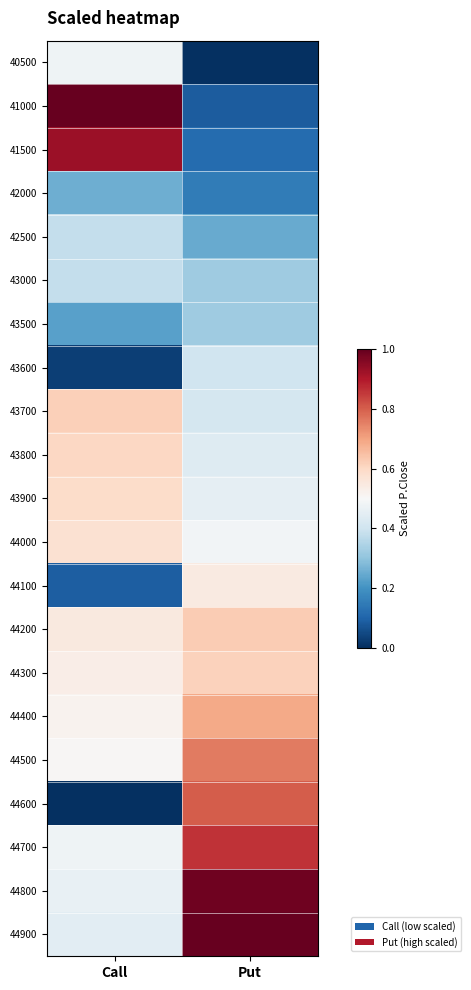

How many series are shown in this chart?

21